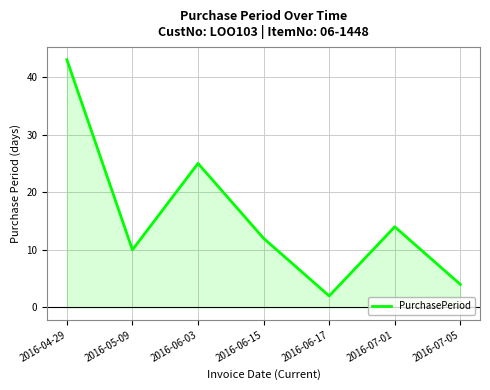

How many lines are shown in the chart?

1